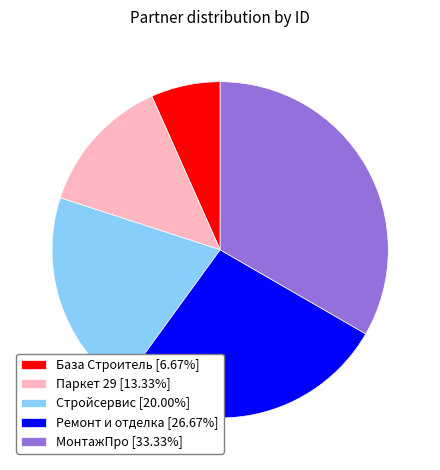

Count the number of slices in the pie.

5